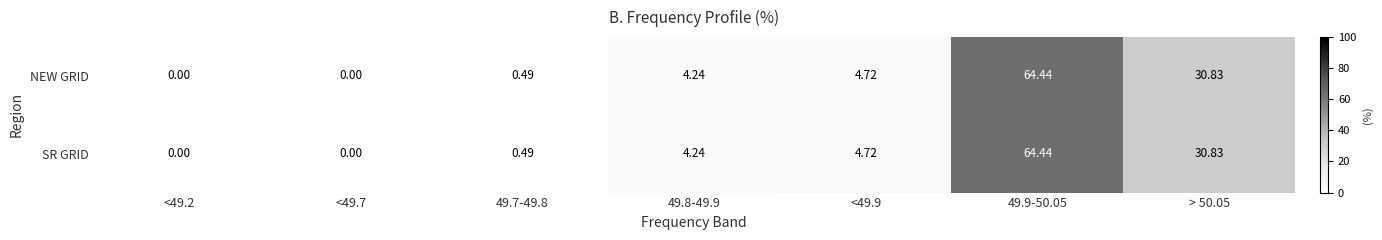

Is the value of SR GRID at 49.8-49.9 greater than the value of NEW GRID at <49.7?

Yes